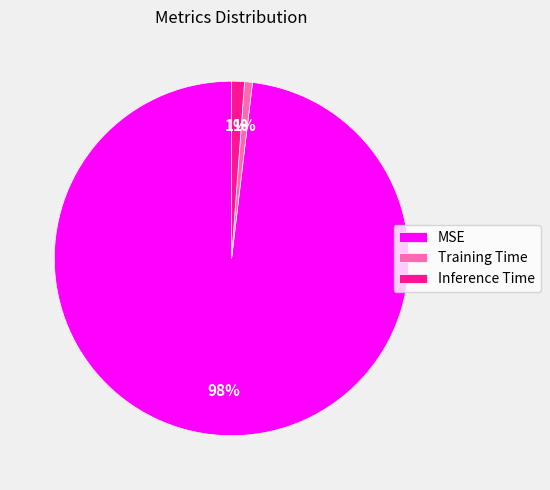

Is the sum of Training Time and Inference Time greater than half?

No